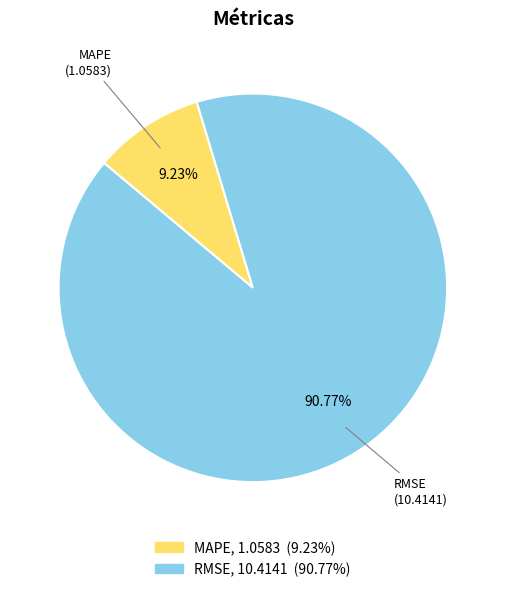

Is RMSE the majority of the pie?

Yes